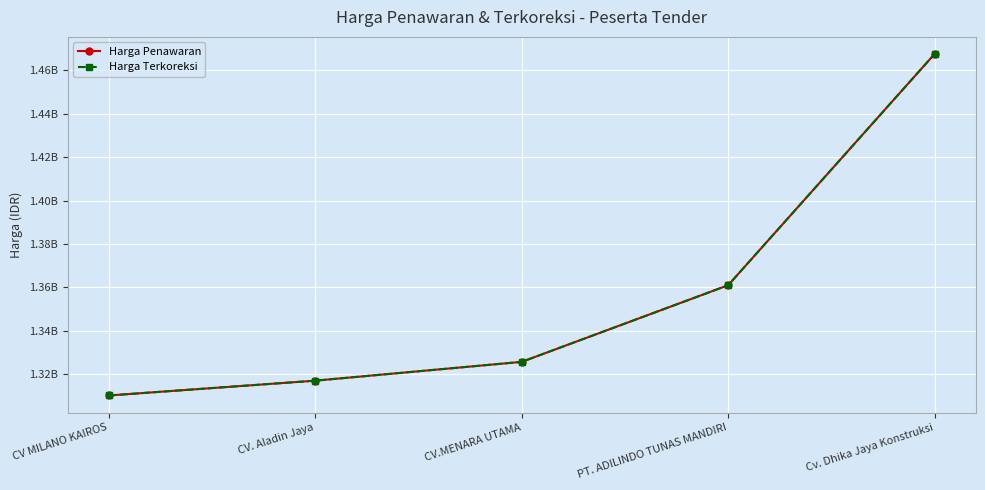

What is the difference between the maximum and minimum values in the Harga Penawaran series?

157187400.7